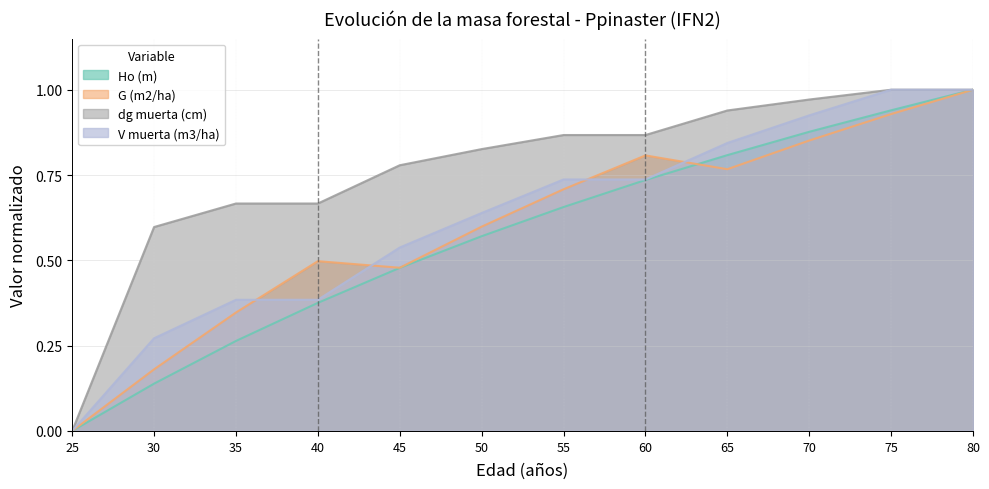

Is it true that V_dead (m3/ha) equals 0.7 at 55?

True